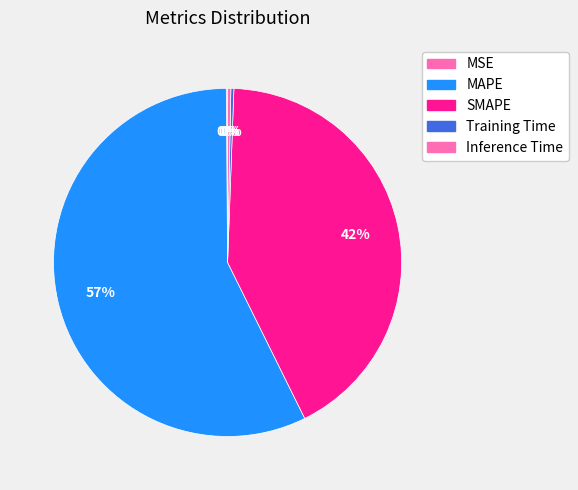

How many segments does this pie chart have?

5